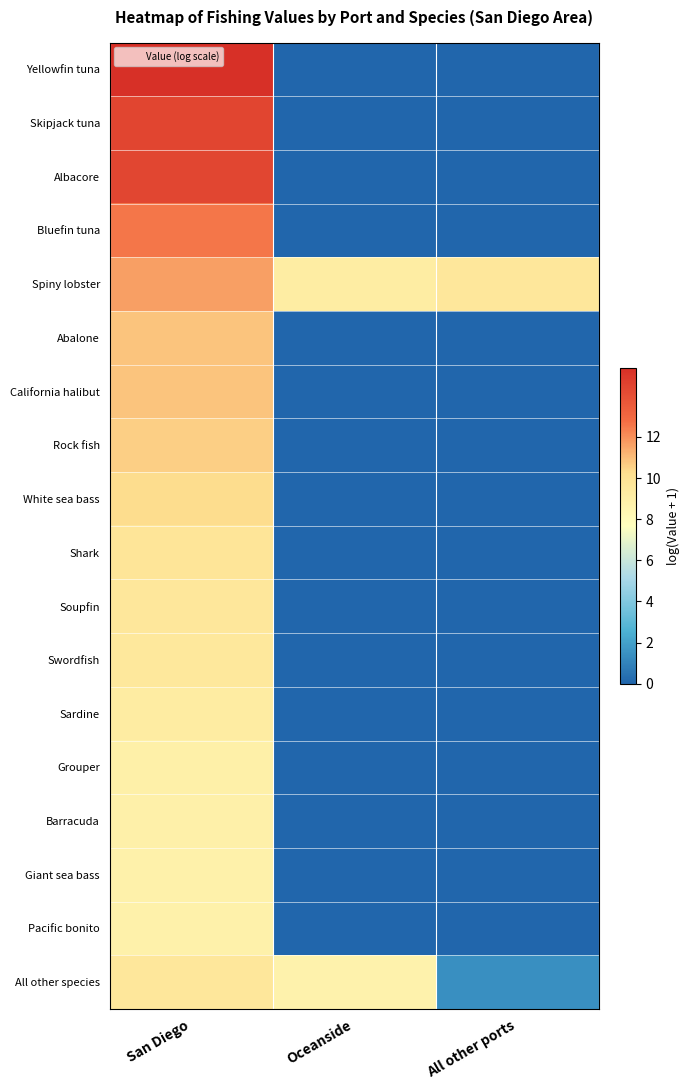

What is the total value across all series at All other ports?

11.0